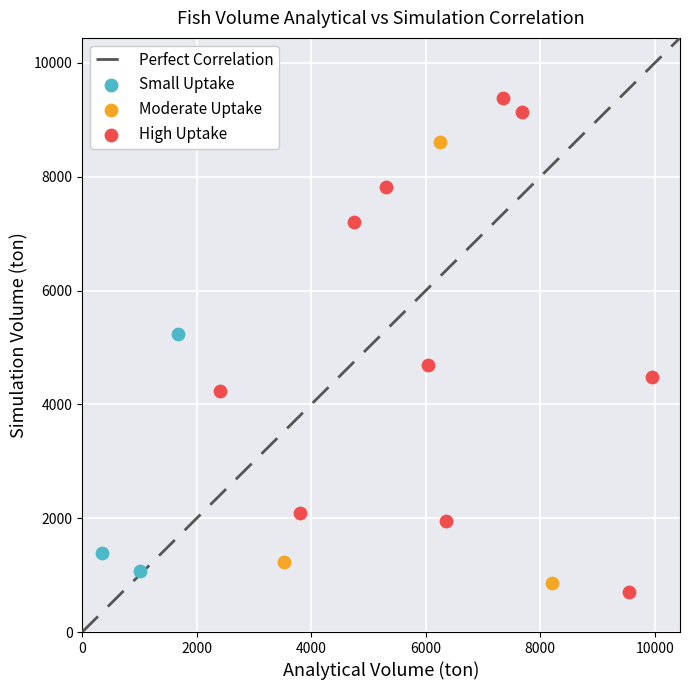

Which series has the widest spread of Y values?

High Uptake